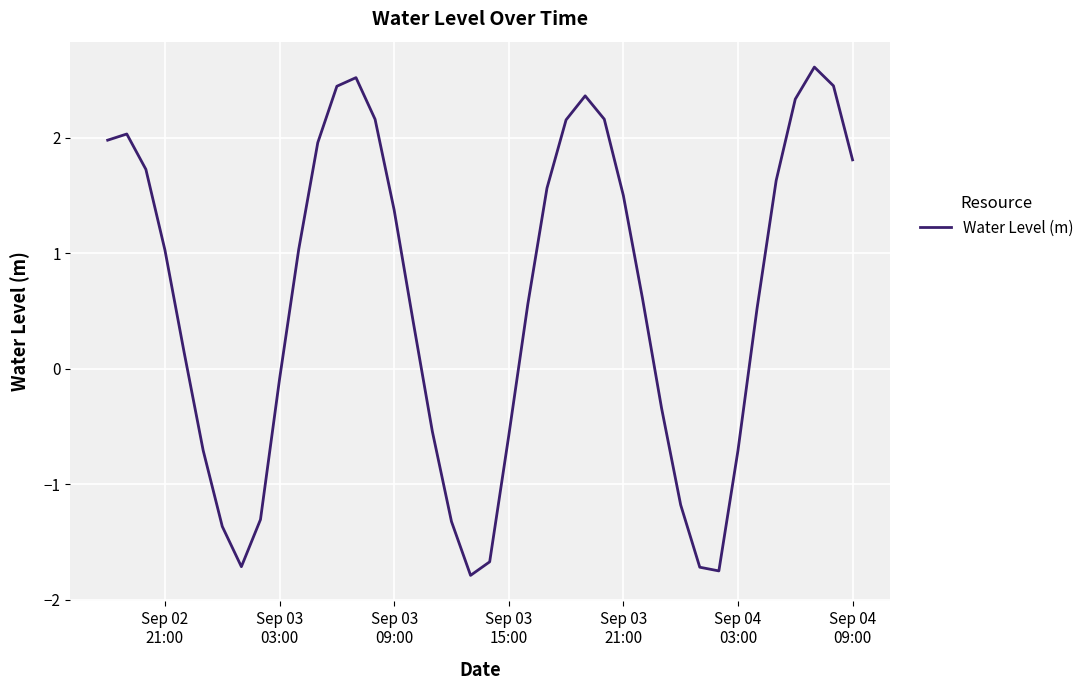

Does the chart have visible grid lines?

Yes